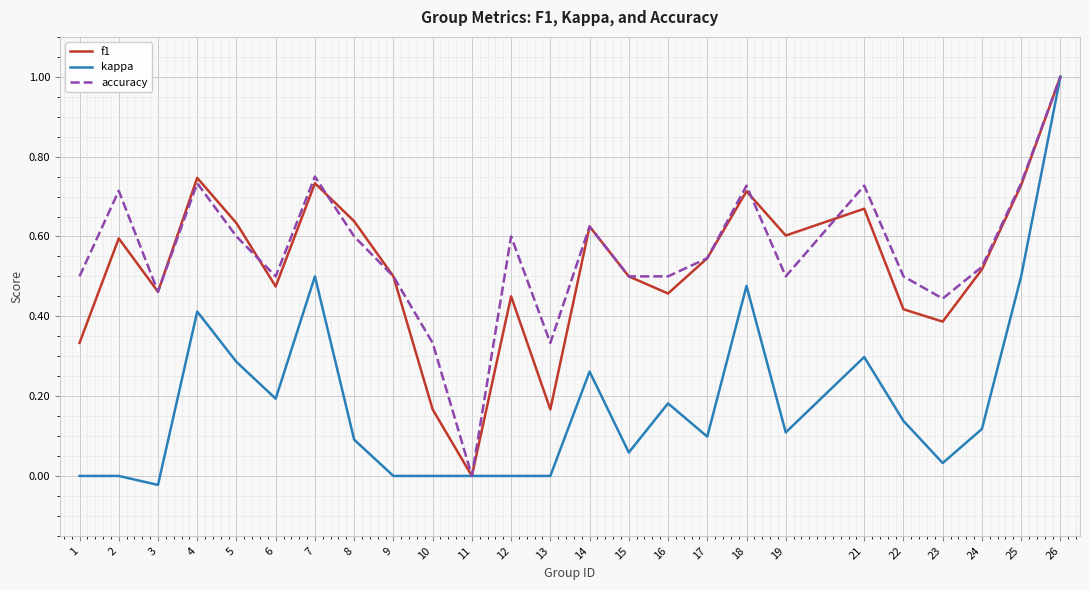

Which category has the highest value in the accuracy series?

26